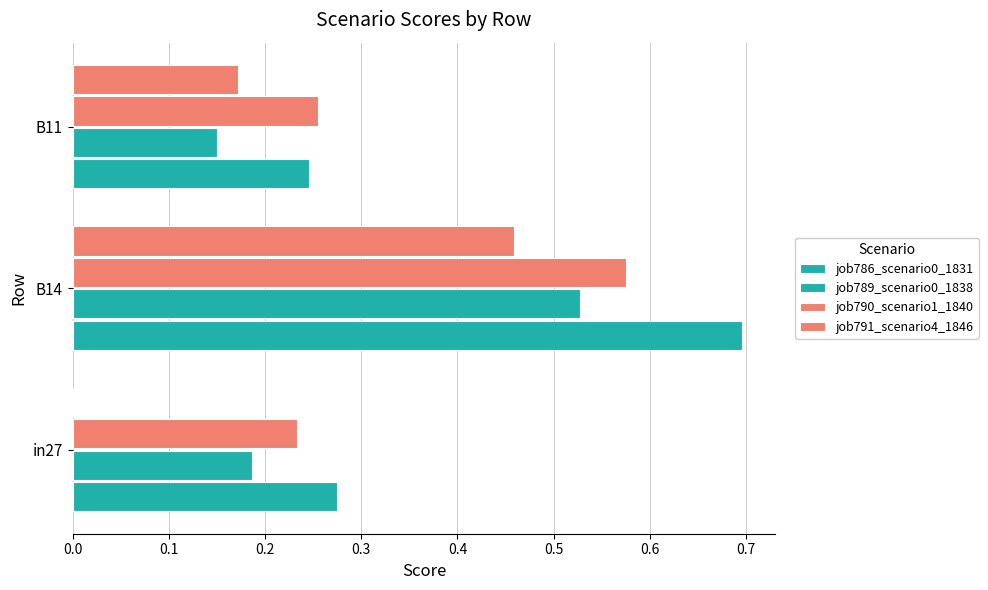

Reading left to right, what are all the values shown in this chart?

job786_scenario0_1831: 0.3	0.7	0.2
job789_scenario0_1838: 0.2	0.5	0.2
job790_scenario1_1840: 0.2	0.6	0.3
job791_scenario4_1846: 0.0	0.5	0.2